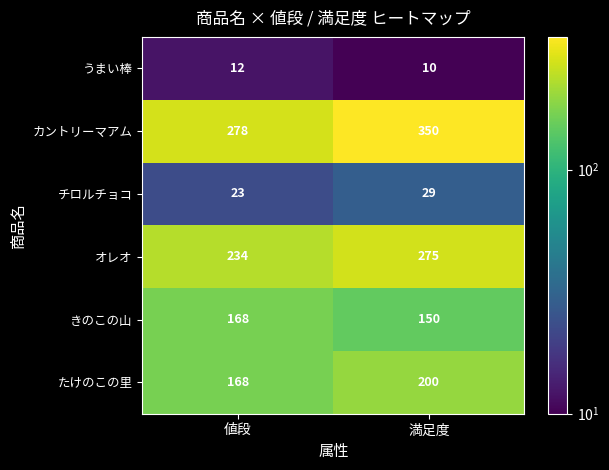

Reading right to left, what are all the values shown in this chart?

うまい棒: 満足度=10	値段=12
カントリーマアム: 満足度=350	値段=278
チロルチョコ: 満足度=29	値段=23
オレオ: 満足度=275	値段=234
きのこの山: 満足度=150	値段=168
たけのこの里: 満足度=200	値段=168